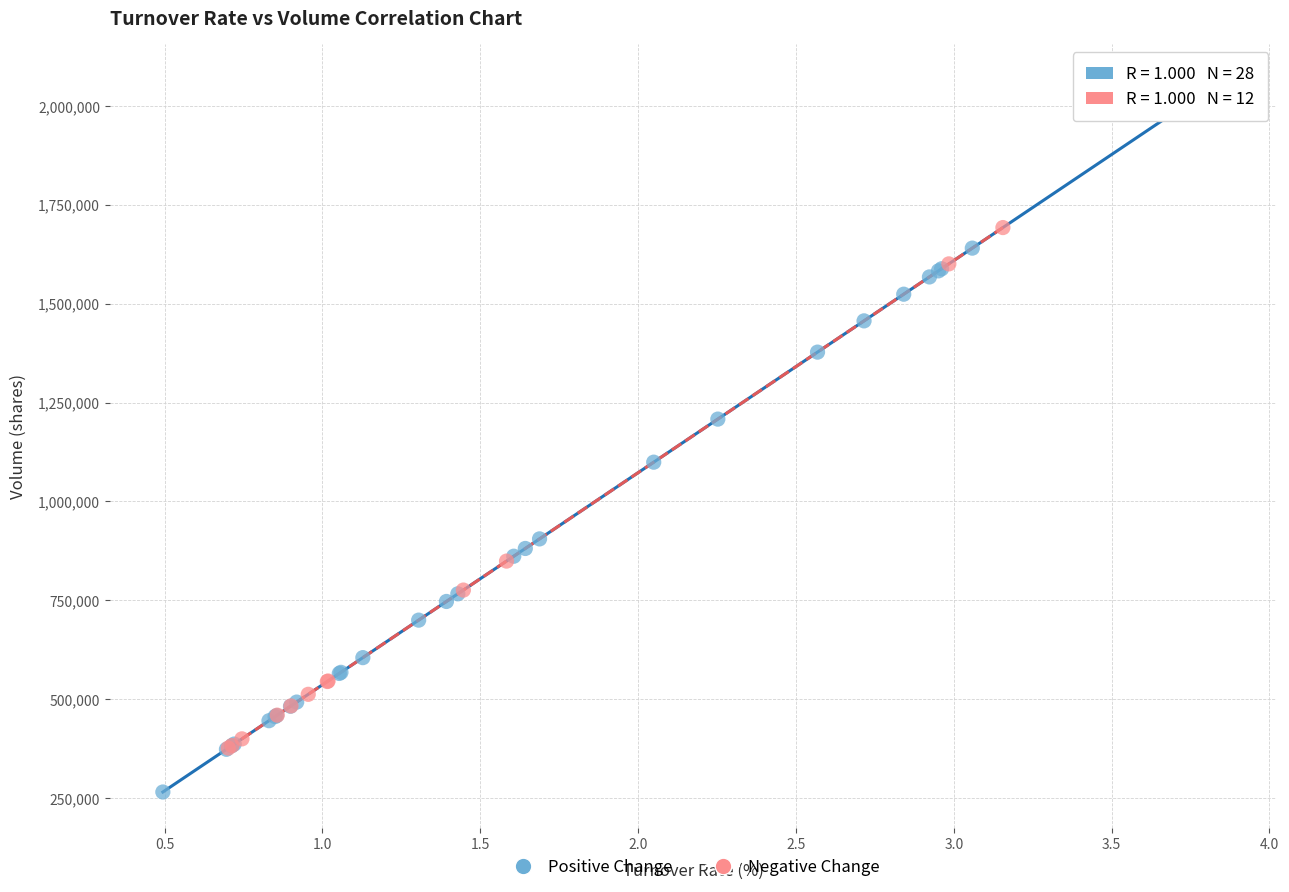

Which series contains the highest Y value?

Positive Change